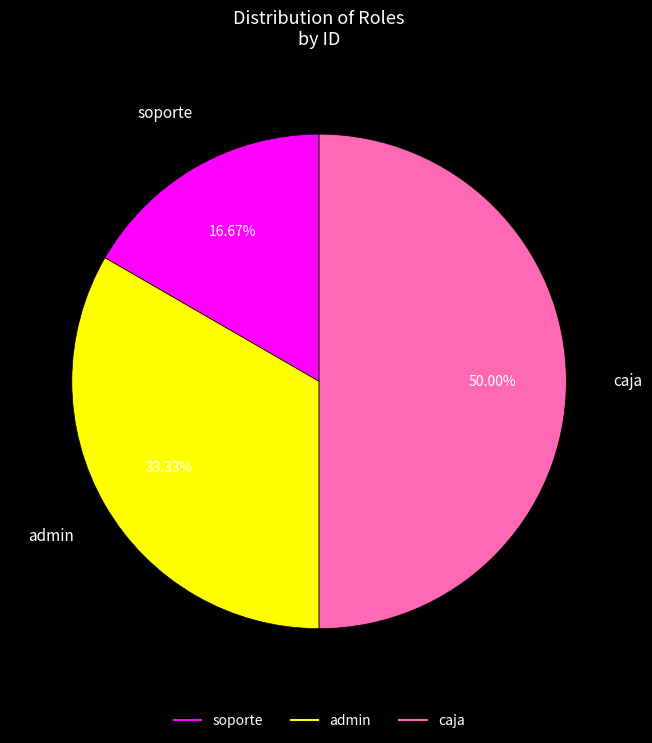

Combined, do caja and admin account for over 50%?

Yes